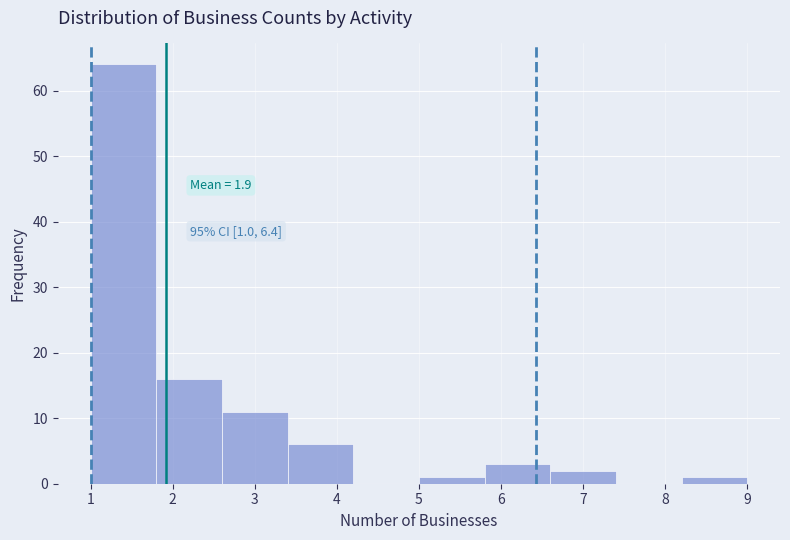

Over which range of the x-axis is the bar tallest?

1.0 to 1.8